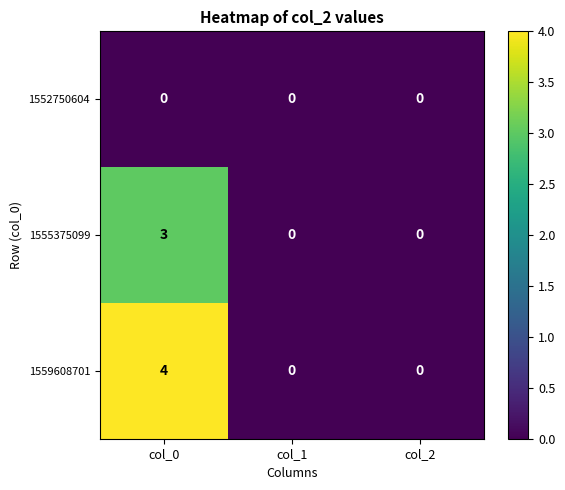

Which series has the widest spread of values?

1559608701